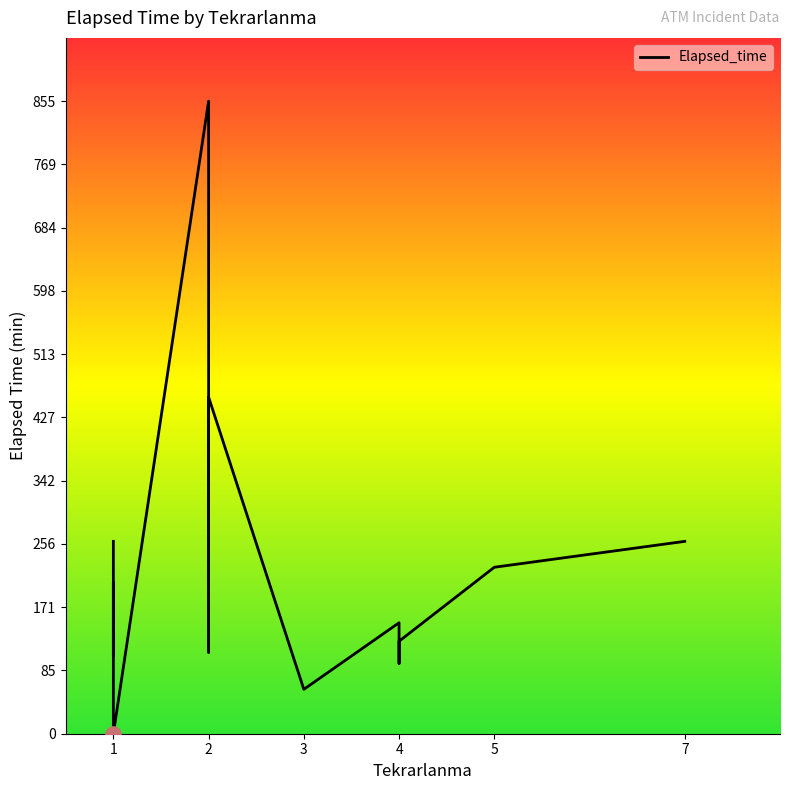

What is the change in value from 5 to 1?

-225